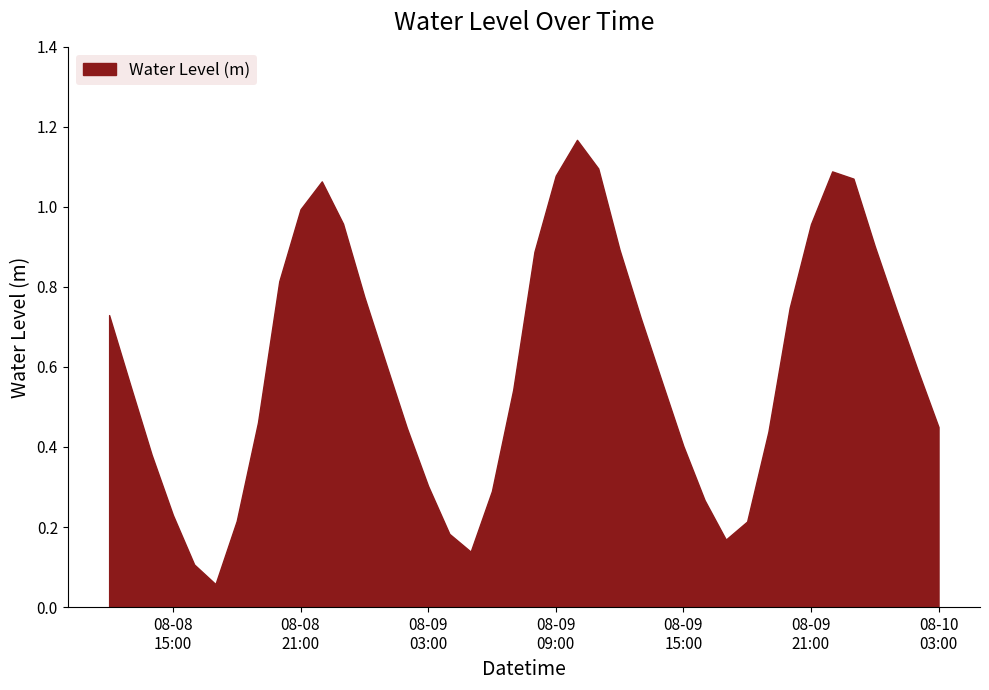

Reading left to right, list all the values displayed in this chart.

0.7	0.6	0.4	0.2	0.1	0.1	0.2	0.5	0.8	1.0	1.1	1.0	0.8	0.6	0.4	0.3	0.2	0.1	0.3	0.5	0.9	1.1	1.2	1.1	0.9	0.7	0.6	0.4	0.3	0.2	0.2	0.4	0.7	1.0	1.1	1.1	0.9	0.7	0.6	0.4